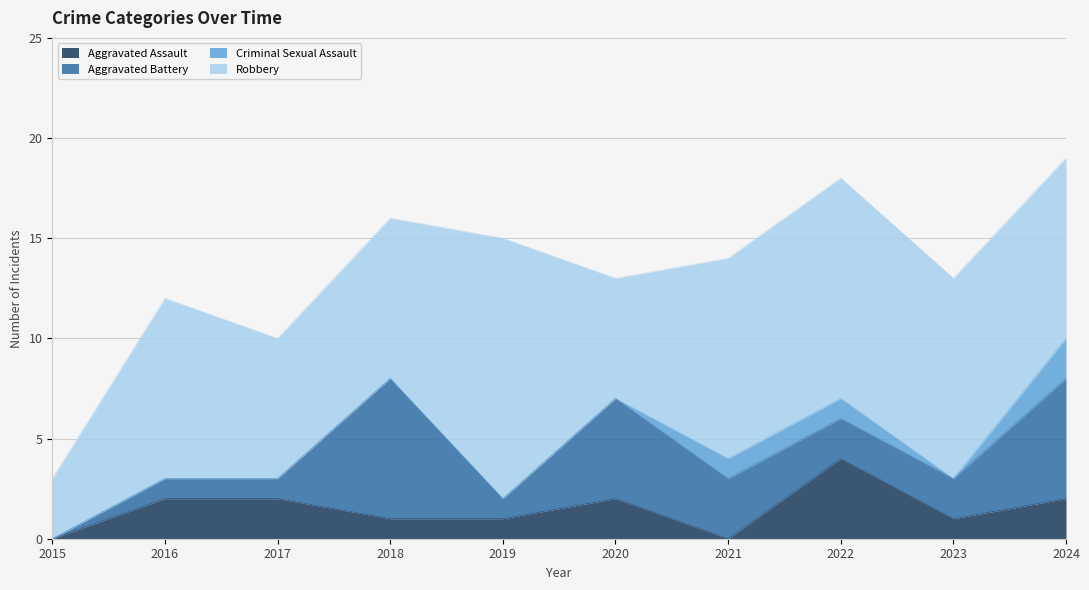

Between 2019 and 2022, which series saw the biggest shift?

Aggravated Assault